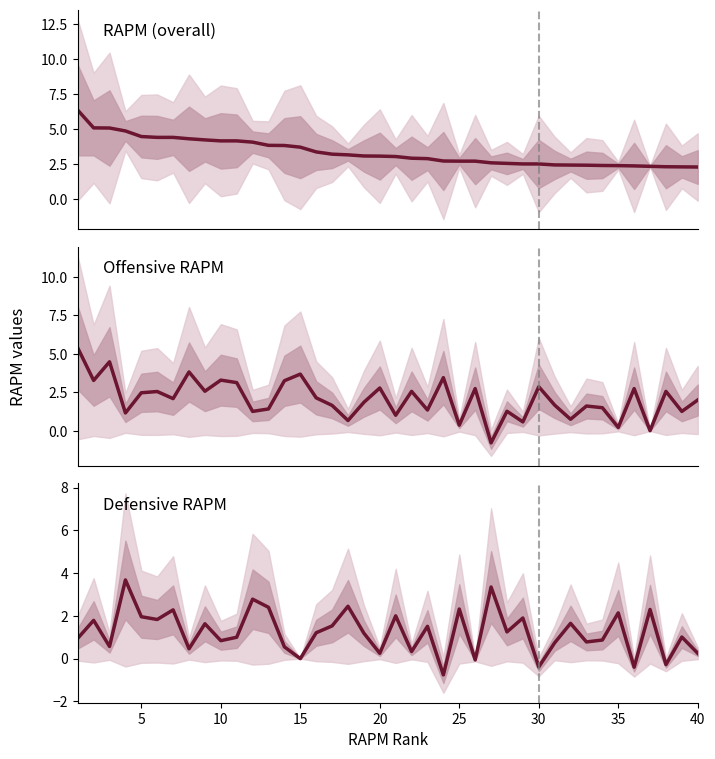

After their last crossing, which series has the higher values: rapm_def or rapm_off?

rapm_off